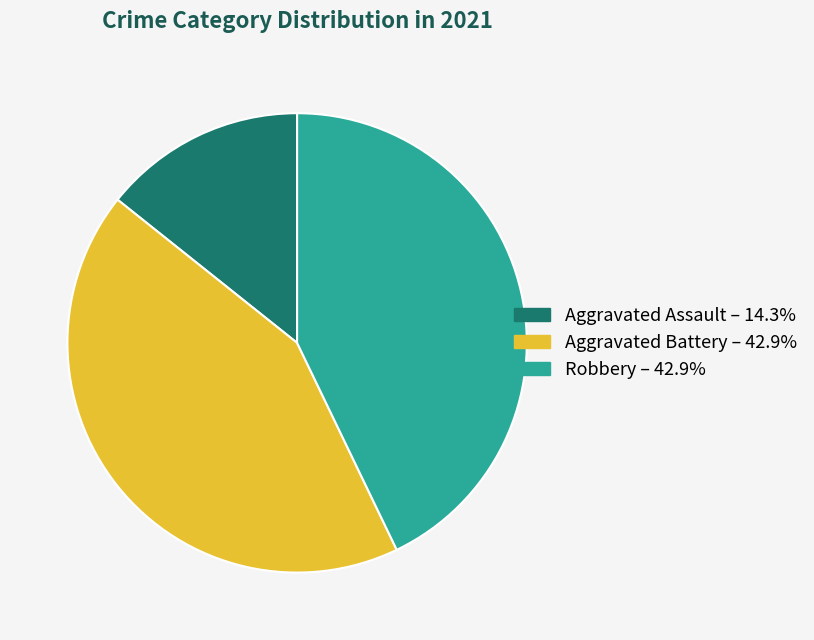

Is the sum of Aggravated Battery – 42.9% and Aggravated Assault – 14.3% greater than half?

Yes